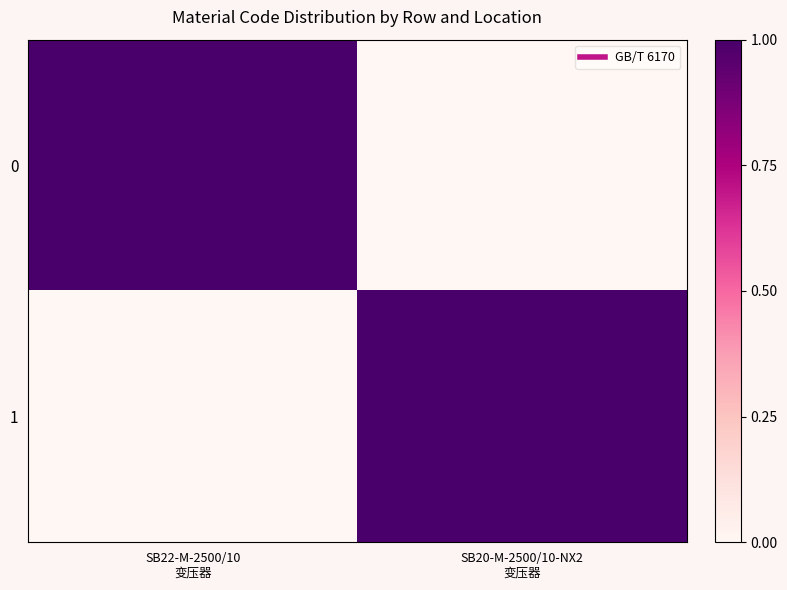

Reading left to right, transcribe all the data shown in this chart.

0: SB22-M-2500/10
变压器=1	SB20-M-2500/10-NX2
变压器=0
1: SB22-M-2500/10
变压器=0	SB20-M-2500/10-NX2
变压器=1